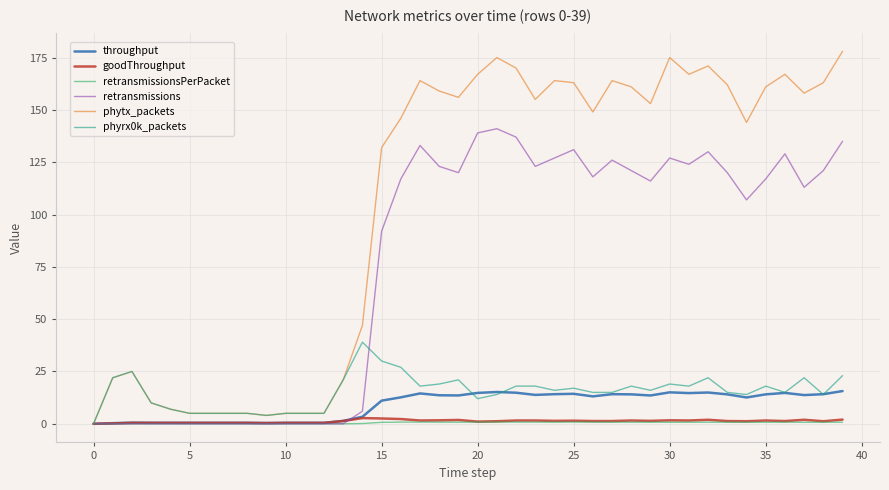

How many lines are shown in the chart?

6